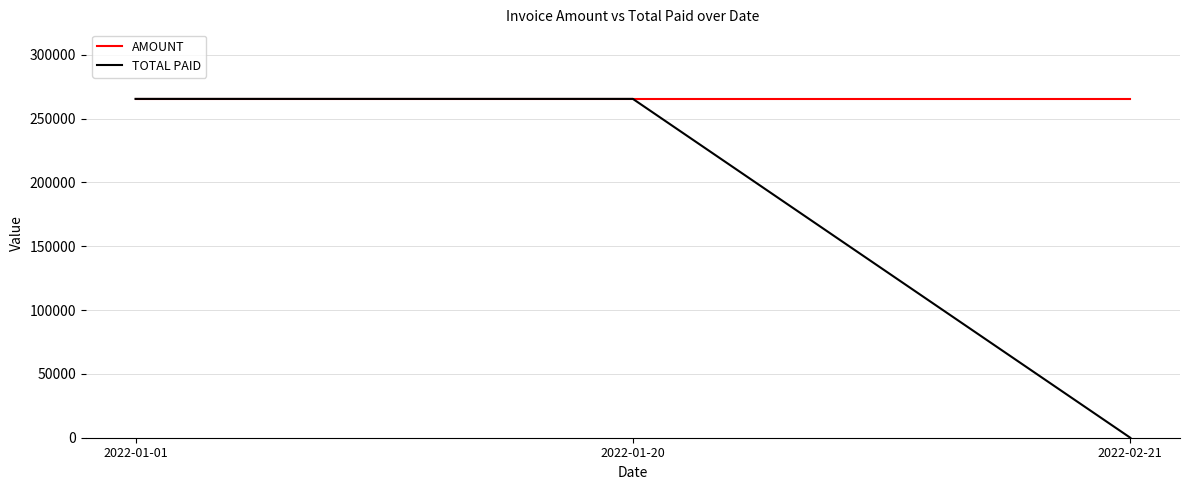

At how many categories does at least one series exceed 232757?

3